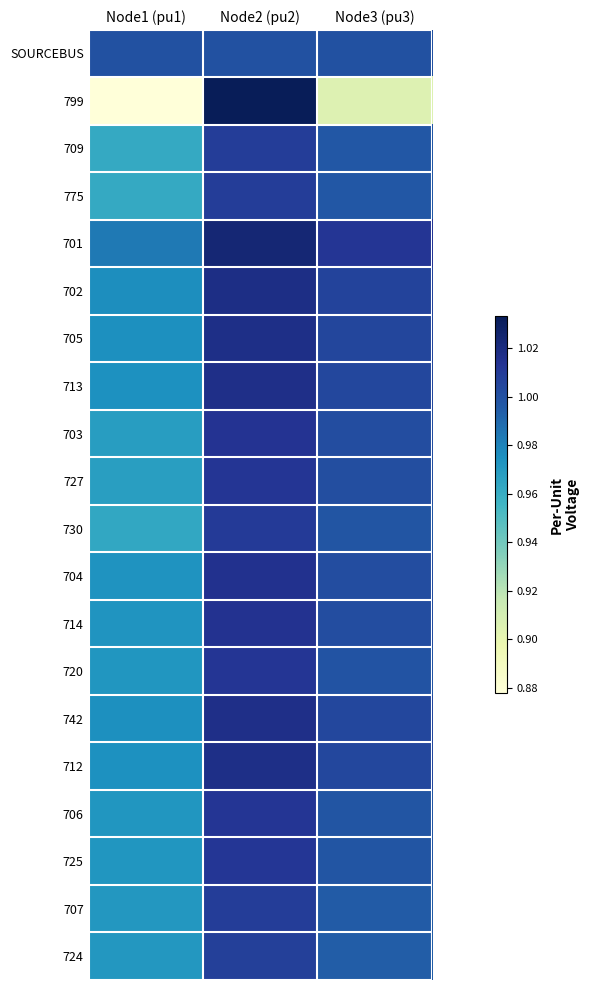

What is the total value across all series at Node3 (pu3)?

19.9